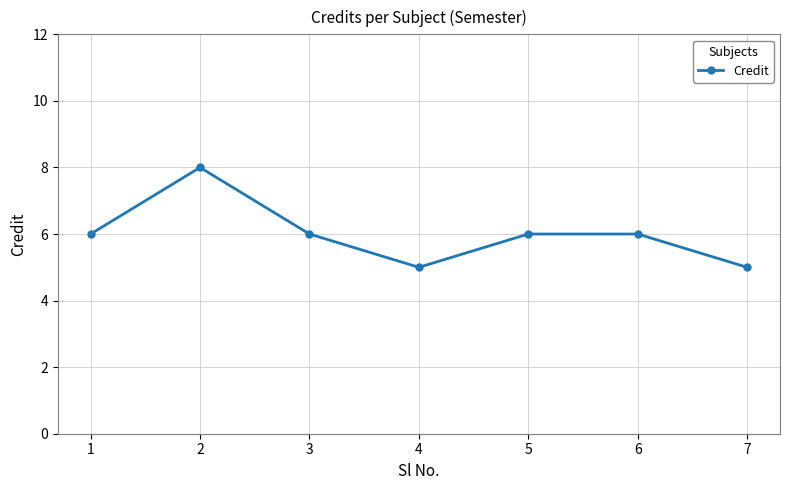

What is the value of the 1st point from the left?

6